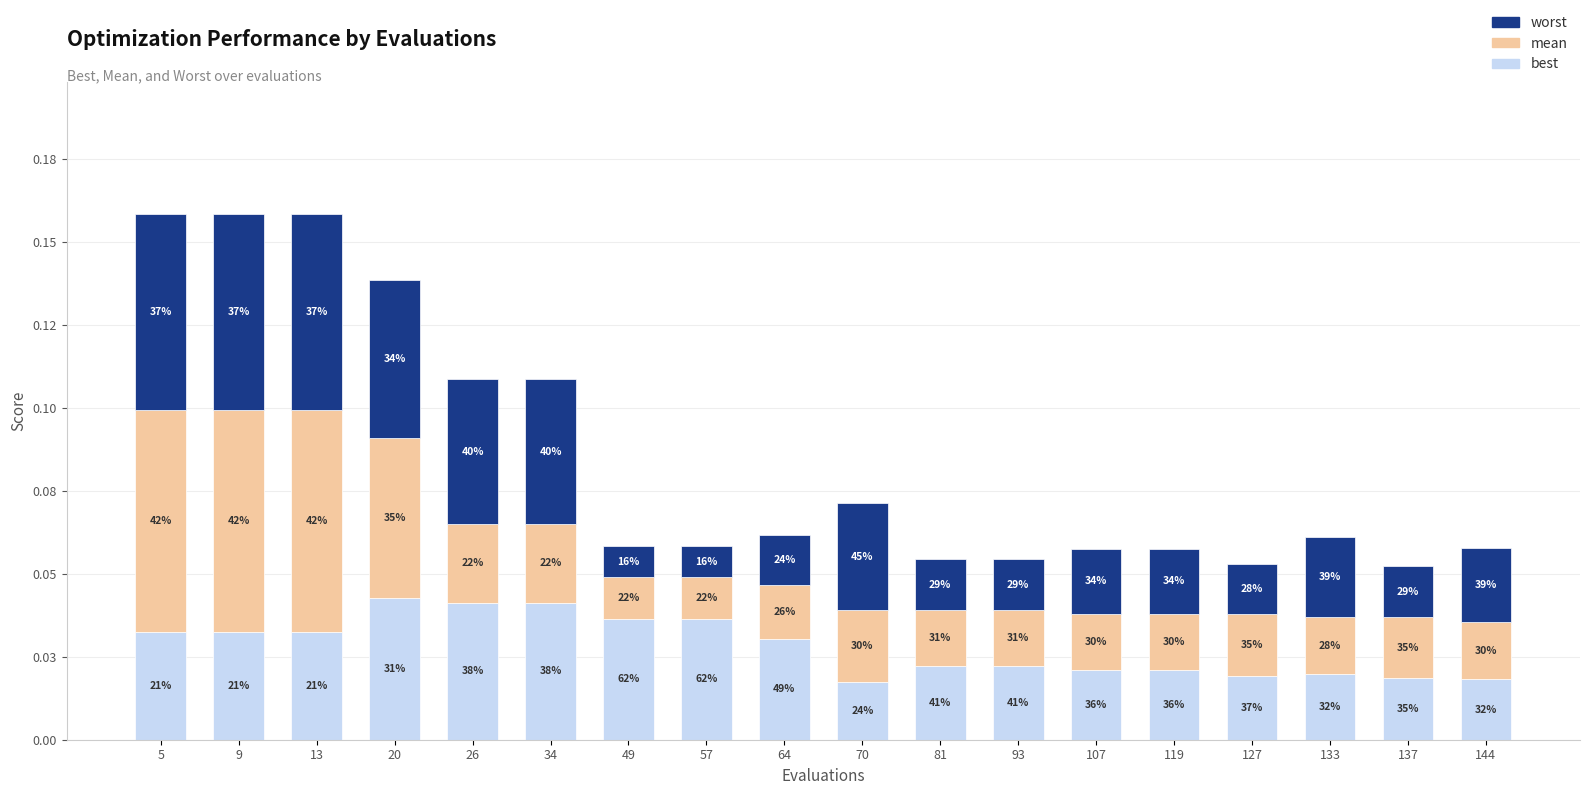

How many worst values are between 0 and 1?

18